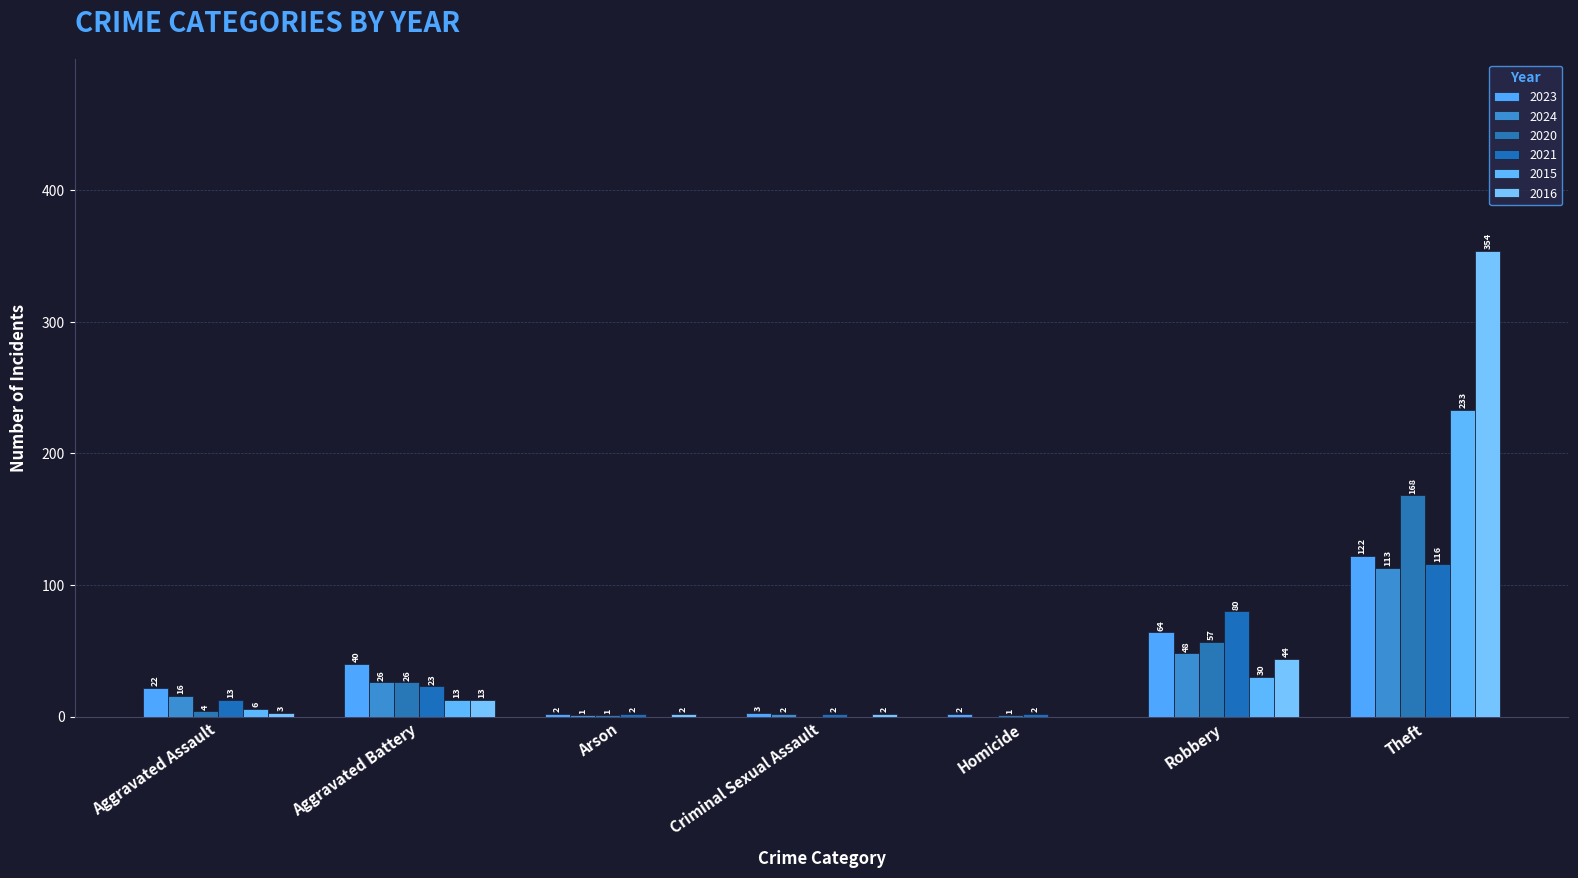

Are the bars grouped side by side (vs. stacked)?

Yes